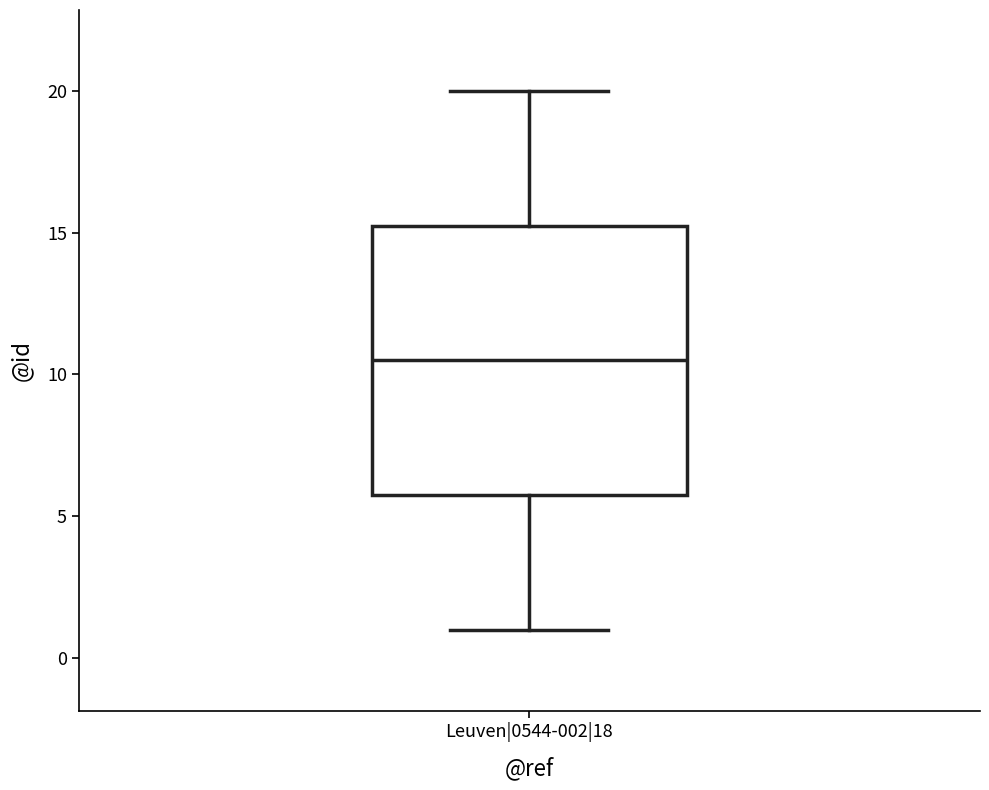

Where is the lower edge of the box for Leuven|0544-002|18 on the y-axis? The values are not printed on the chart, so give them approximately, as read against the axis.

6.0